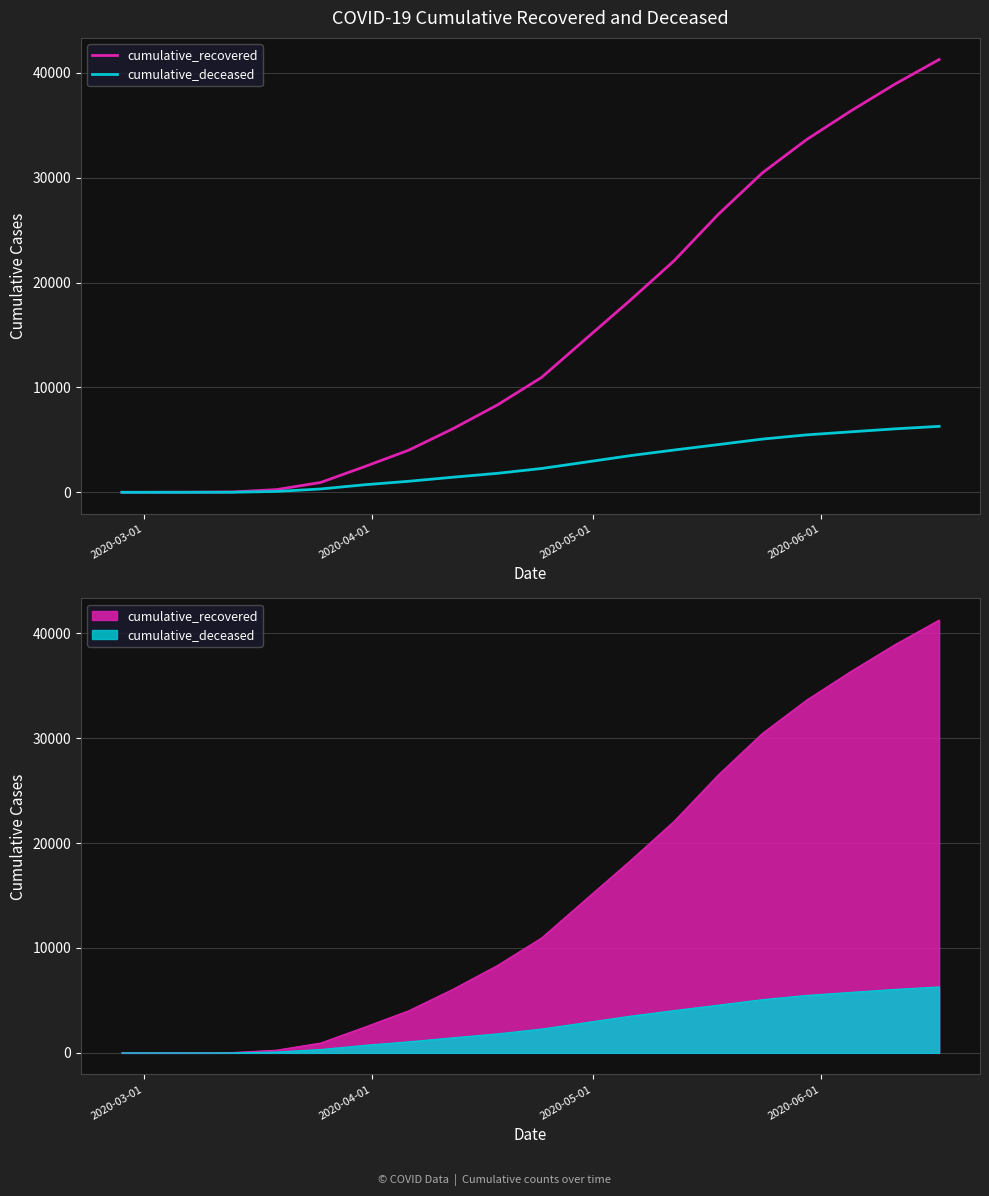

Which series has the largest total across all categories?

cumulative_recovered